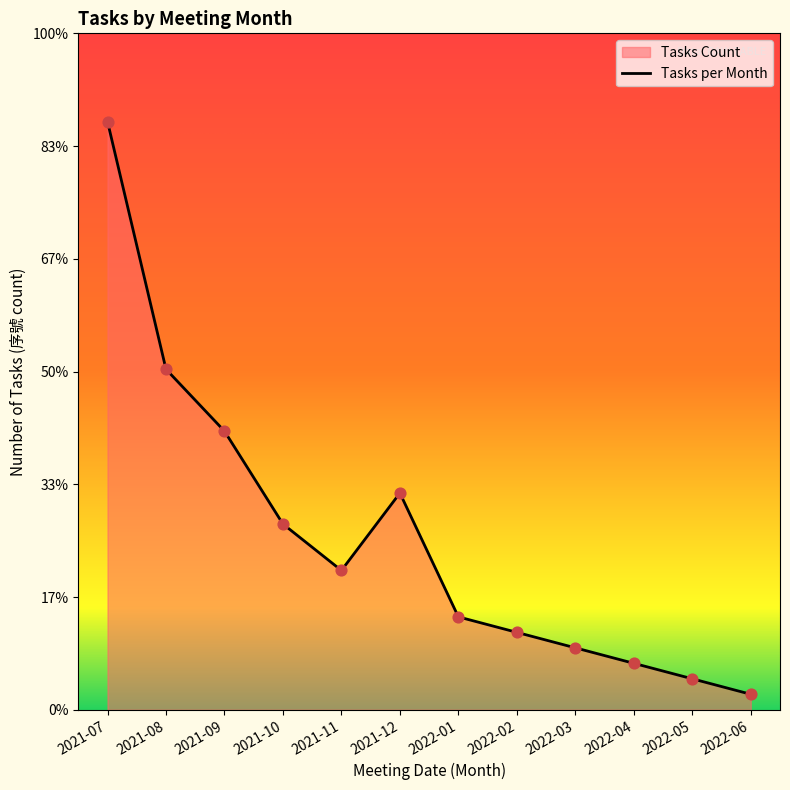

What is the change in value from 2021-08 to 2021-12?

-8